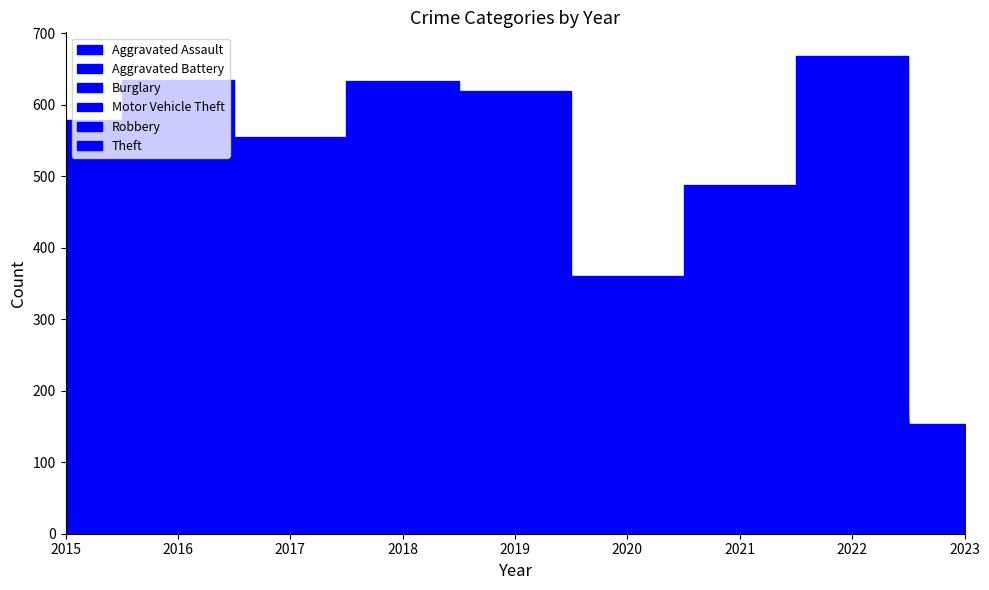

Between 2021 and 2015, which is larger?

2021